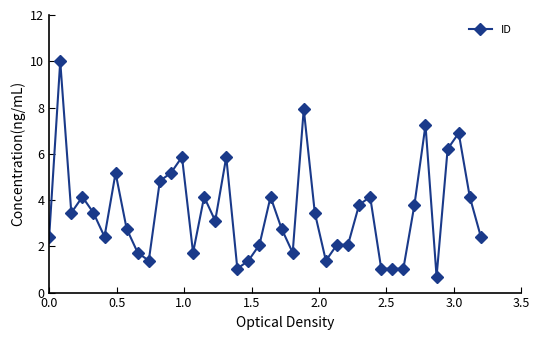

Does the chart have visible grid lines?

No